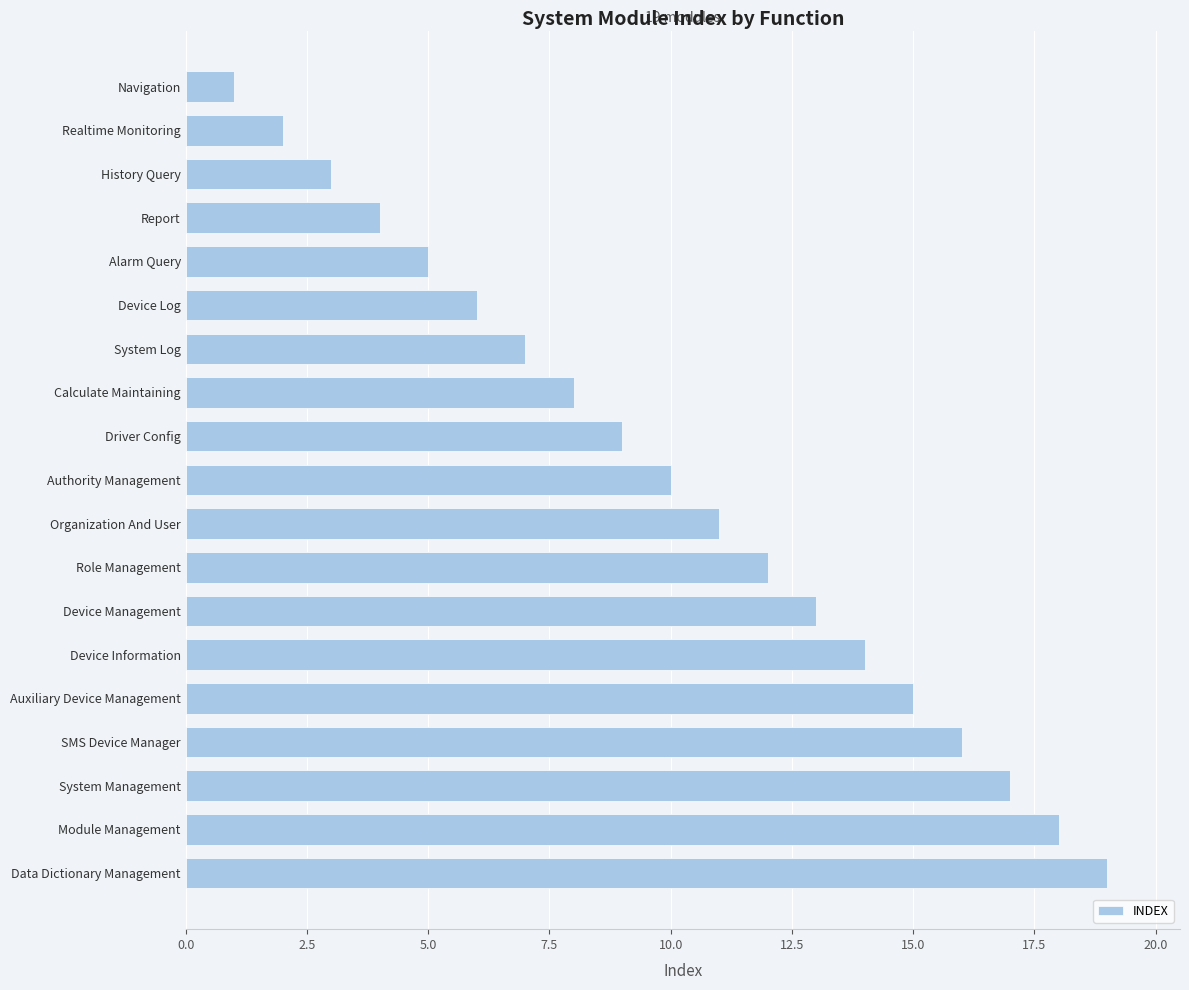

The chart shows a value of 9 at Alarm Query. True or false?

False